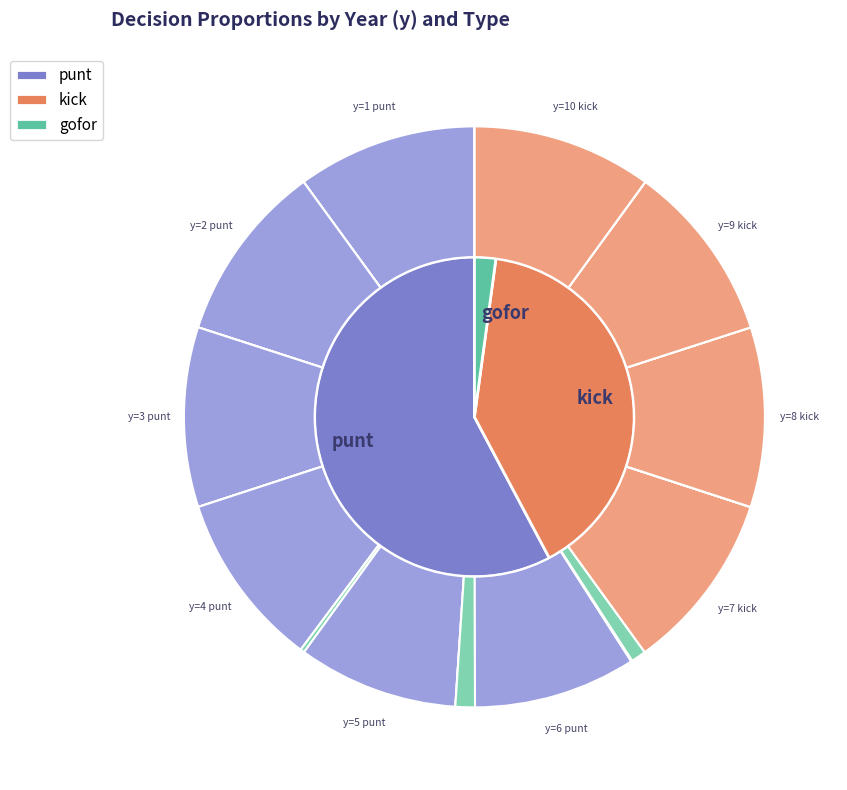

How much of the chart is everything except 9?

100.0%